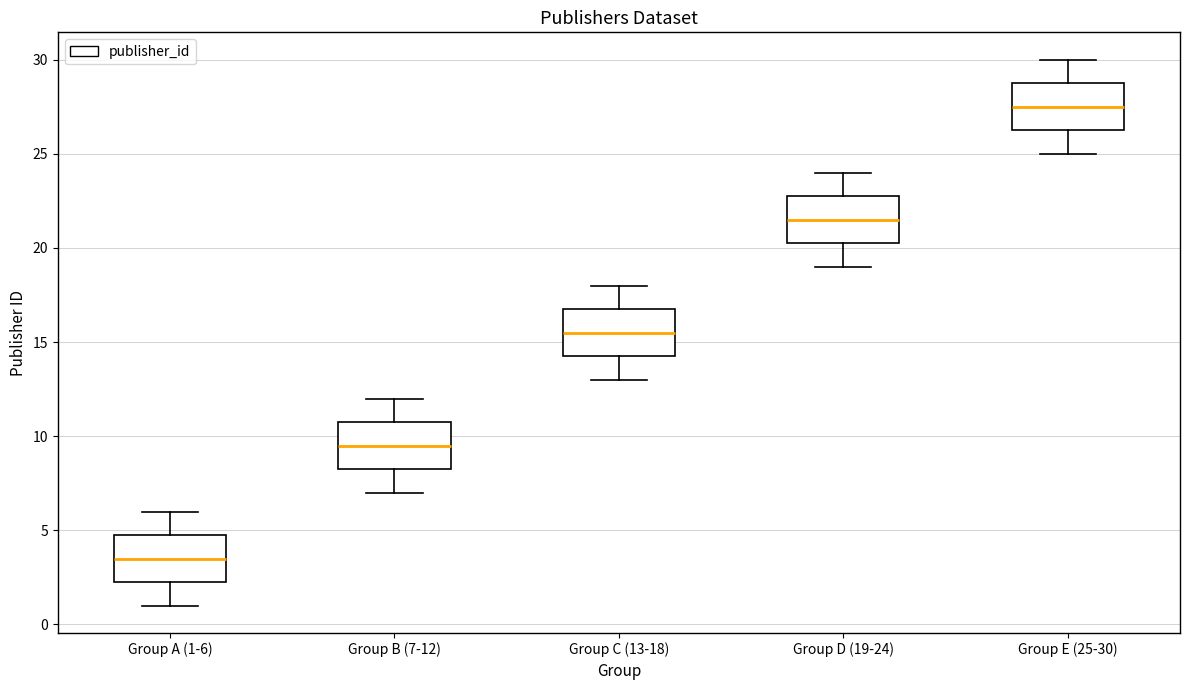

Where is the lower edge of the box for Group B (7-12) on the y-axis? The values are not printed on the chart, so give them approximately, as read against the axis.

8.5